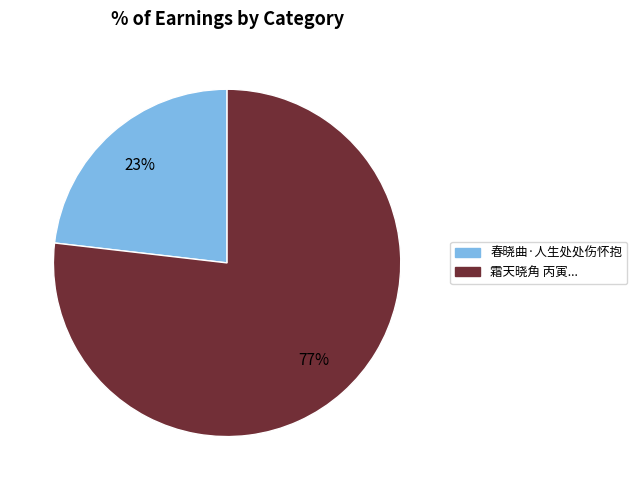

To the nearest percent, what is the difference between the largest and smallest slice percentages?

54%